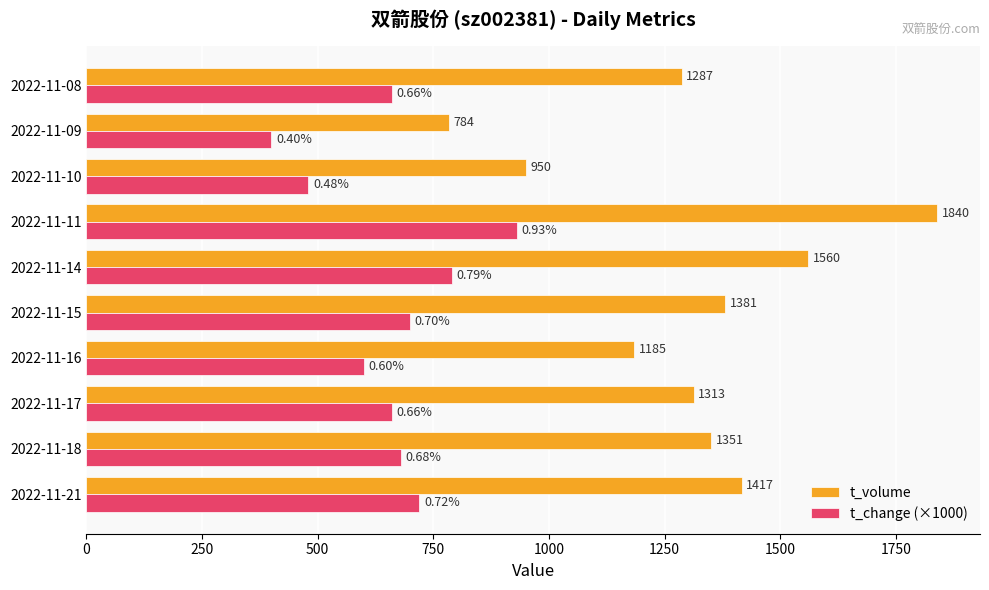

What is the difference between the t_volume values at 2022-11-14 and 2022-11-15?

179